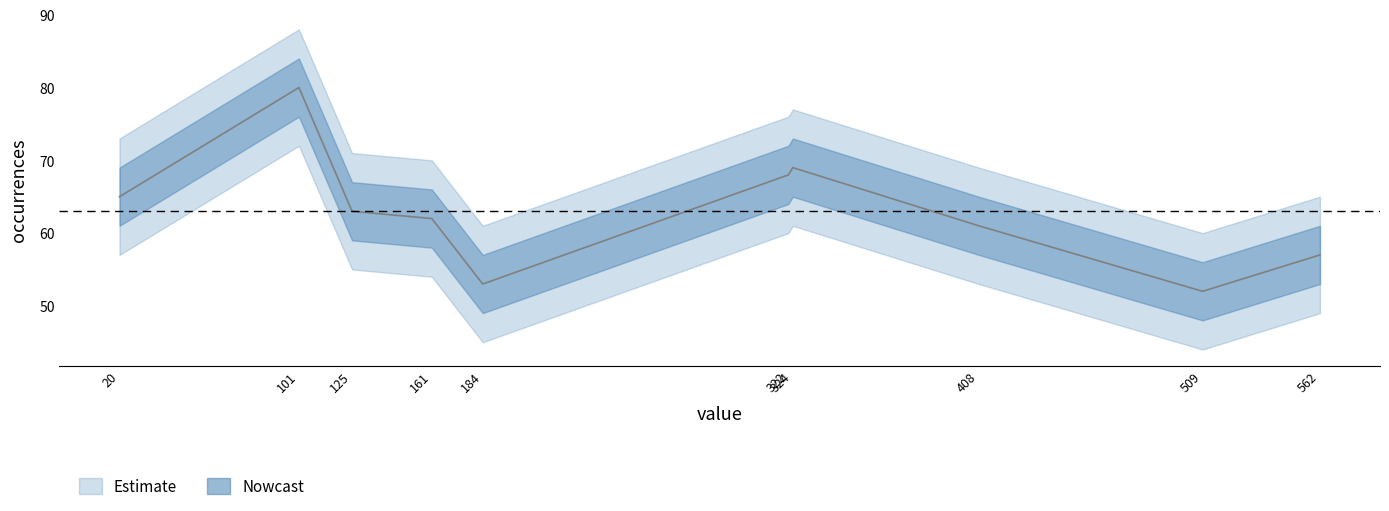

At how many categories does at least one series exceed 72?

2